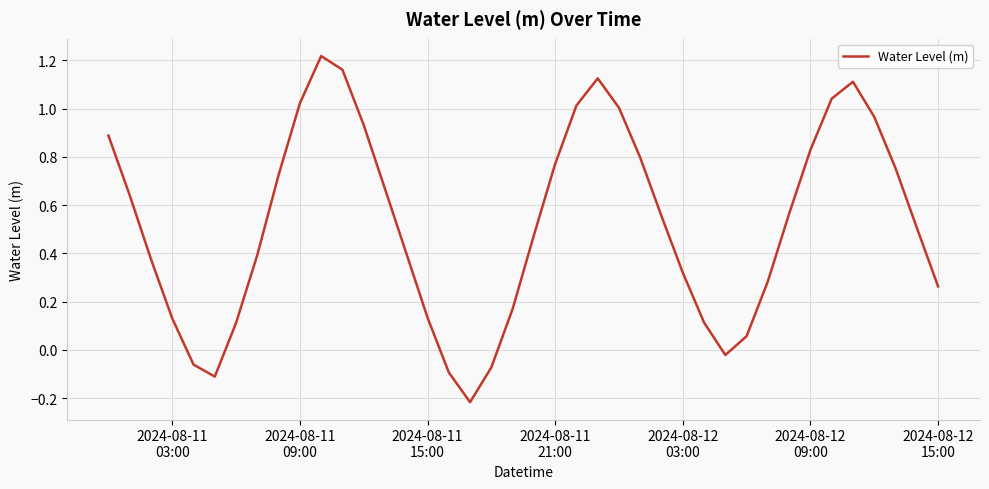

Does the chart have visible grid lines?

Yes